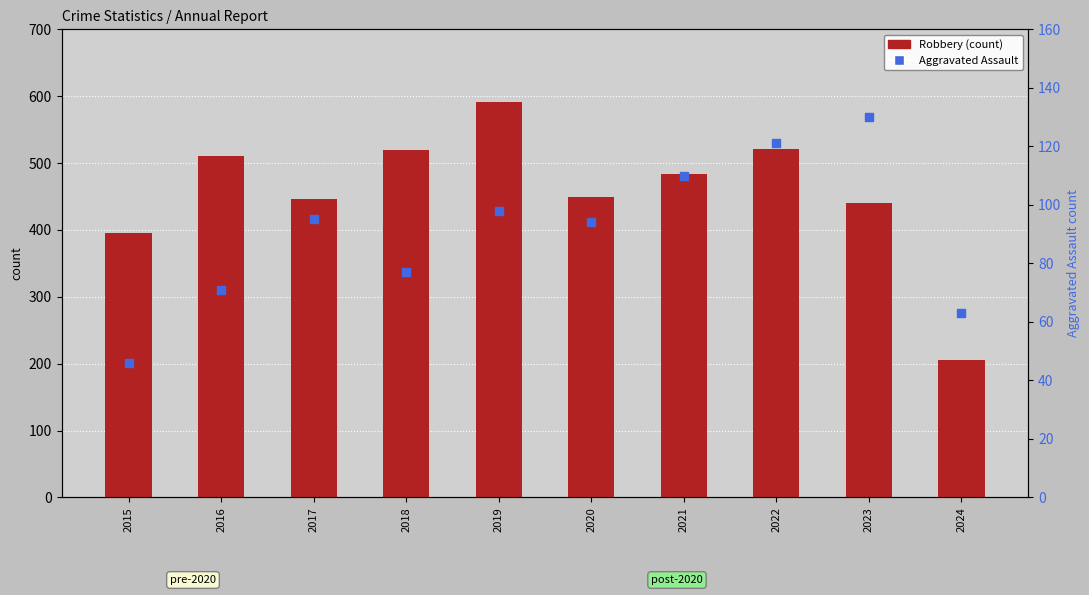

Which series has the largest Y range (max minus min)?

Robbery